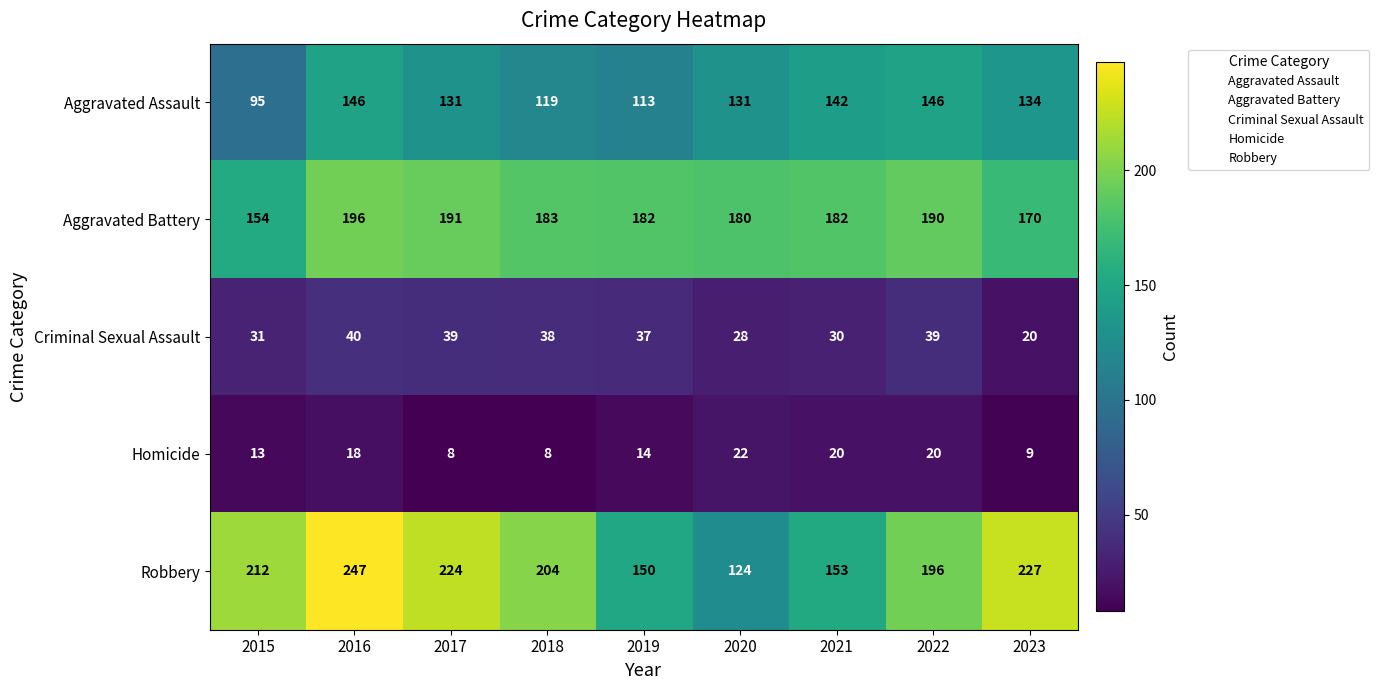

What is the smallest value displayed?

8